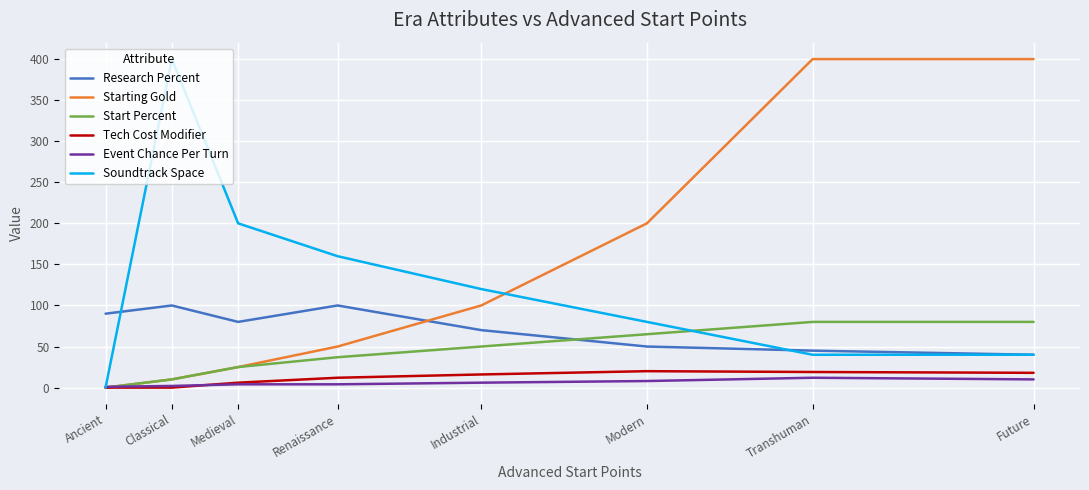

Which series ends up on top after the final intersection of Start Percent and Soundtrack Space?

Start Percent